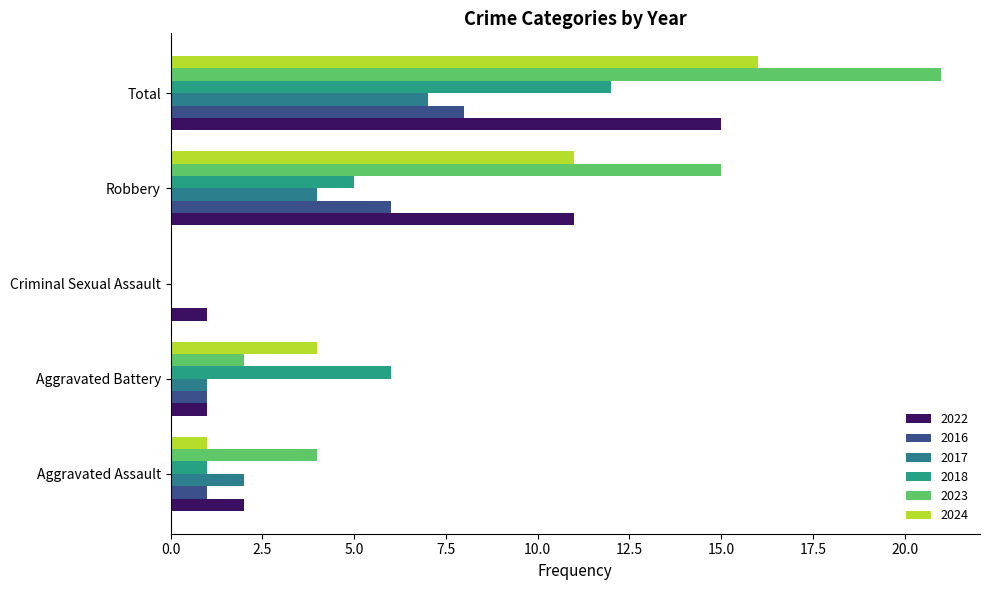

Rank the categories by 2024 value from lowest to highest.

Criminal Sexual Assault, Aggravated Assault, Aggravated Battery, Robbery, Total